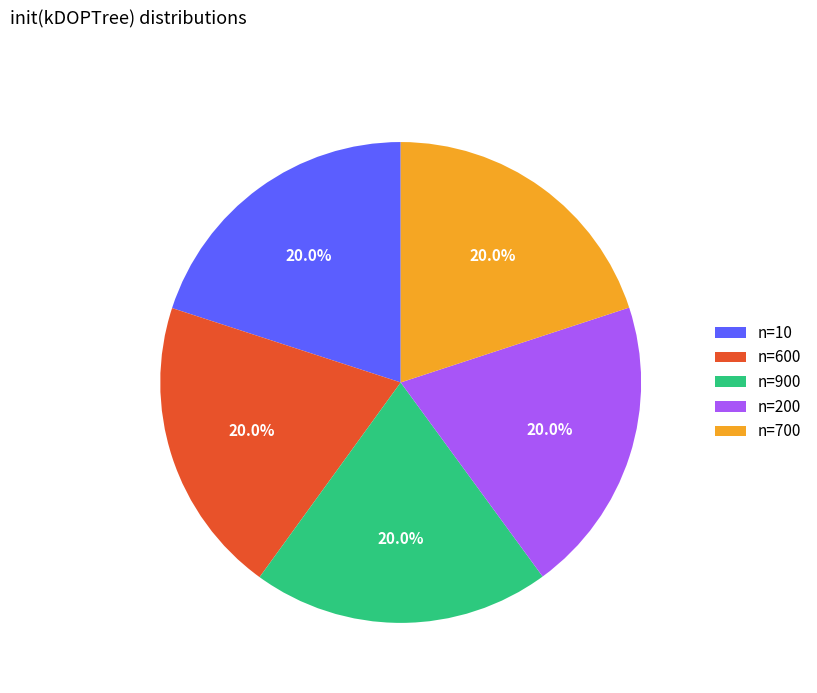

Approximately how many times larger is the value at n=900 compared to n=600?

1.0